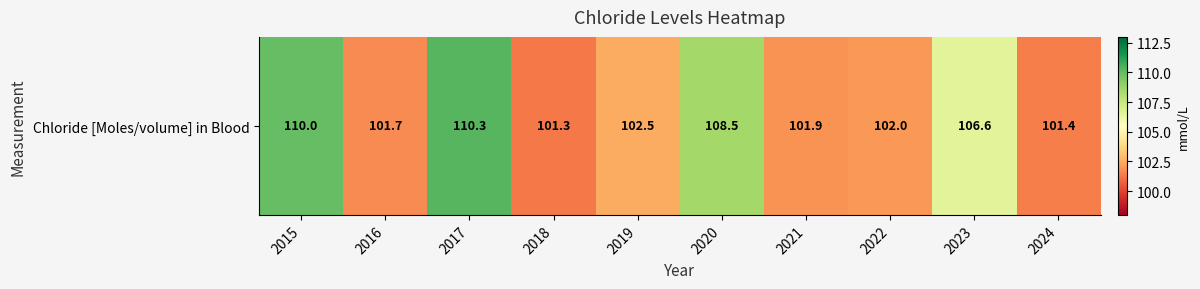

Which category has the lowest value across all series?

2018